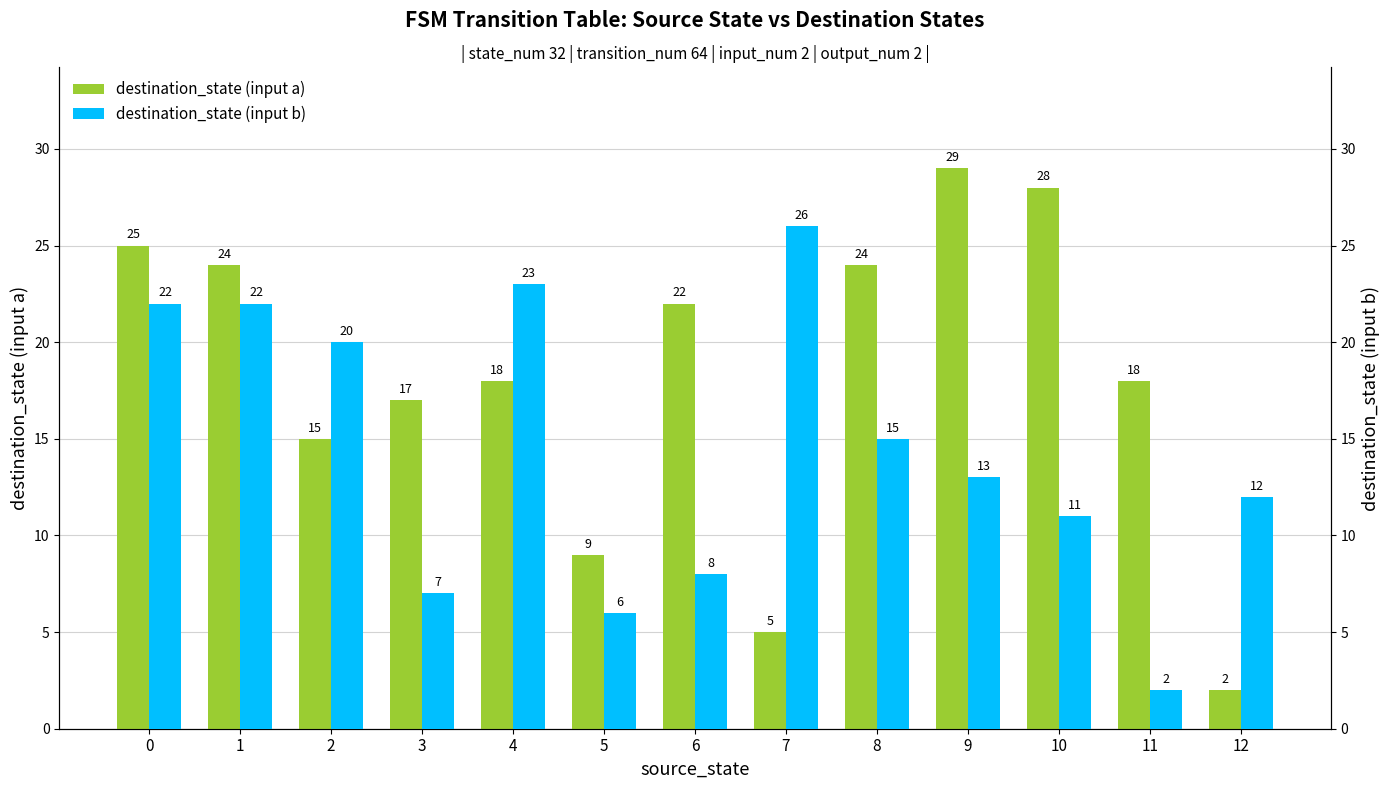

How many categories are shown in the chart?

13